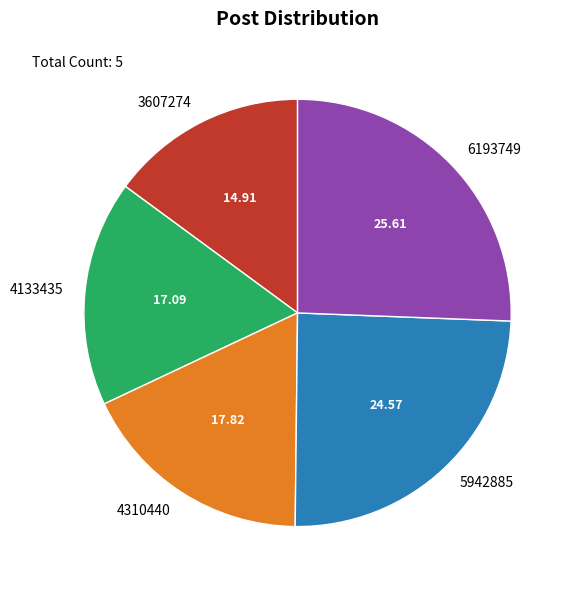

Is the sum of 3607274 and 4310440 greater than half?

No